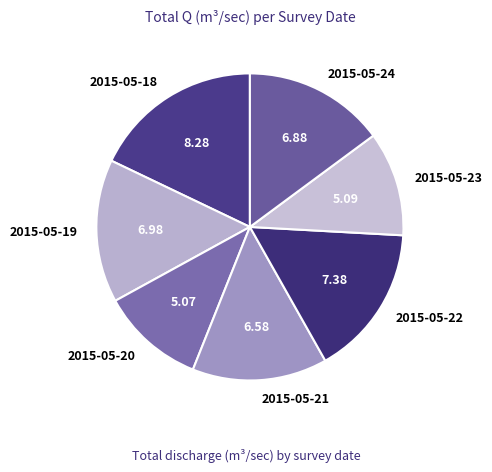

Is it true that 2015-05-21 is 14% of the pie?

True